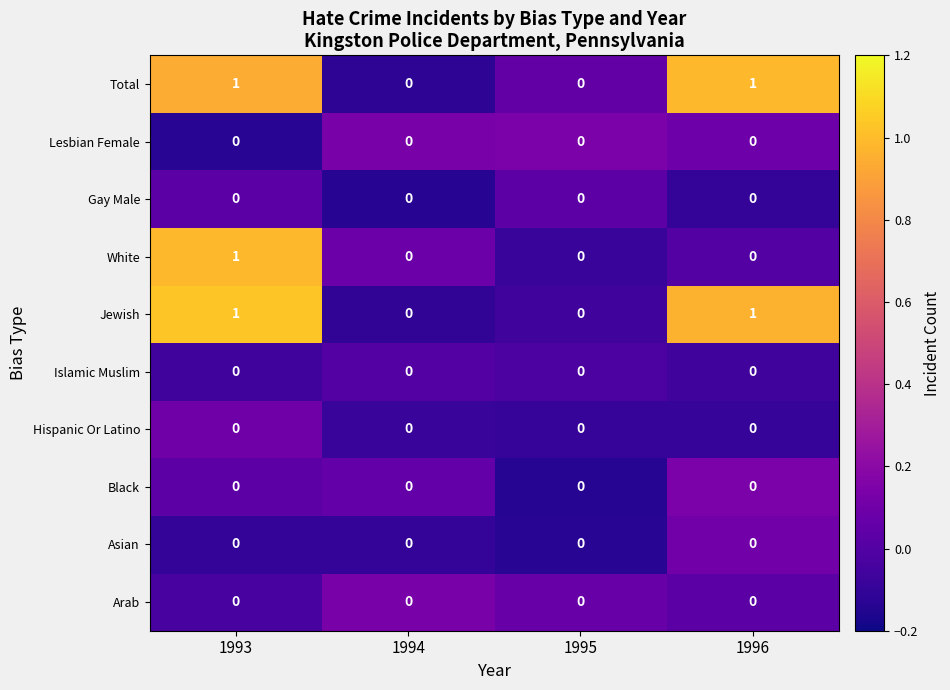

At which category is the sum across all series the highest?

1993